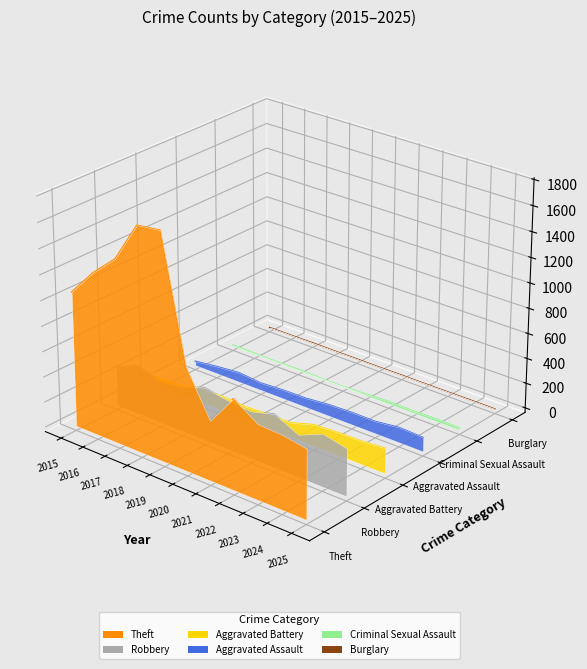

How many interior local valleys does the Robbery series have?

1